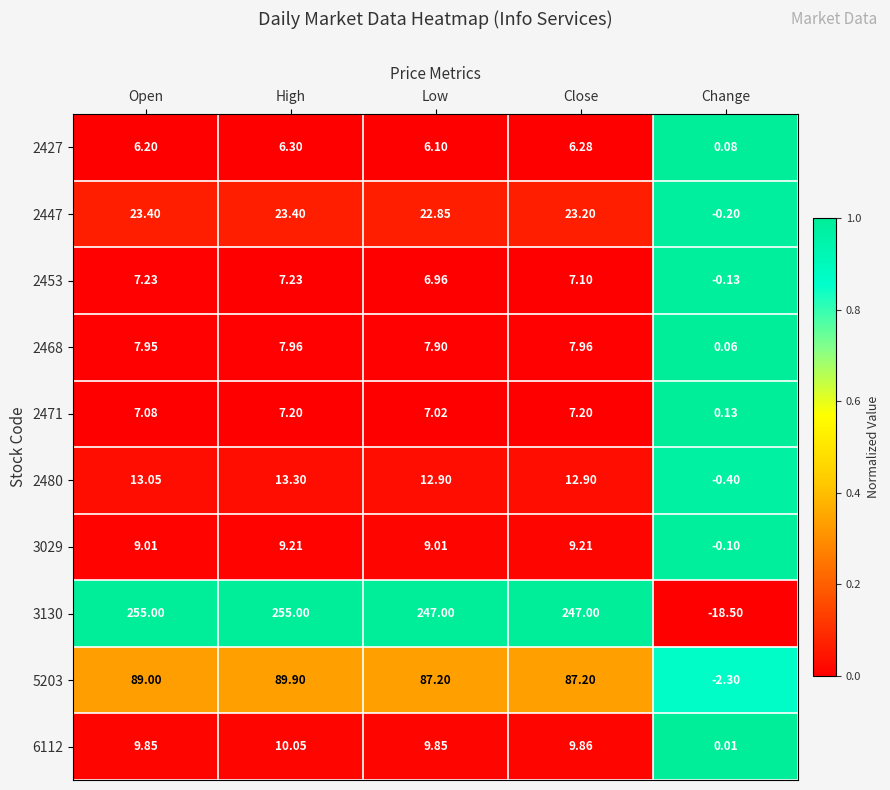

At Change, list the series in order from smallest to largest.

3130, 5203, 2480, 2447, 2453, 3029, 6112, 2468, 2427, 2471